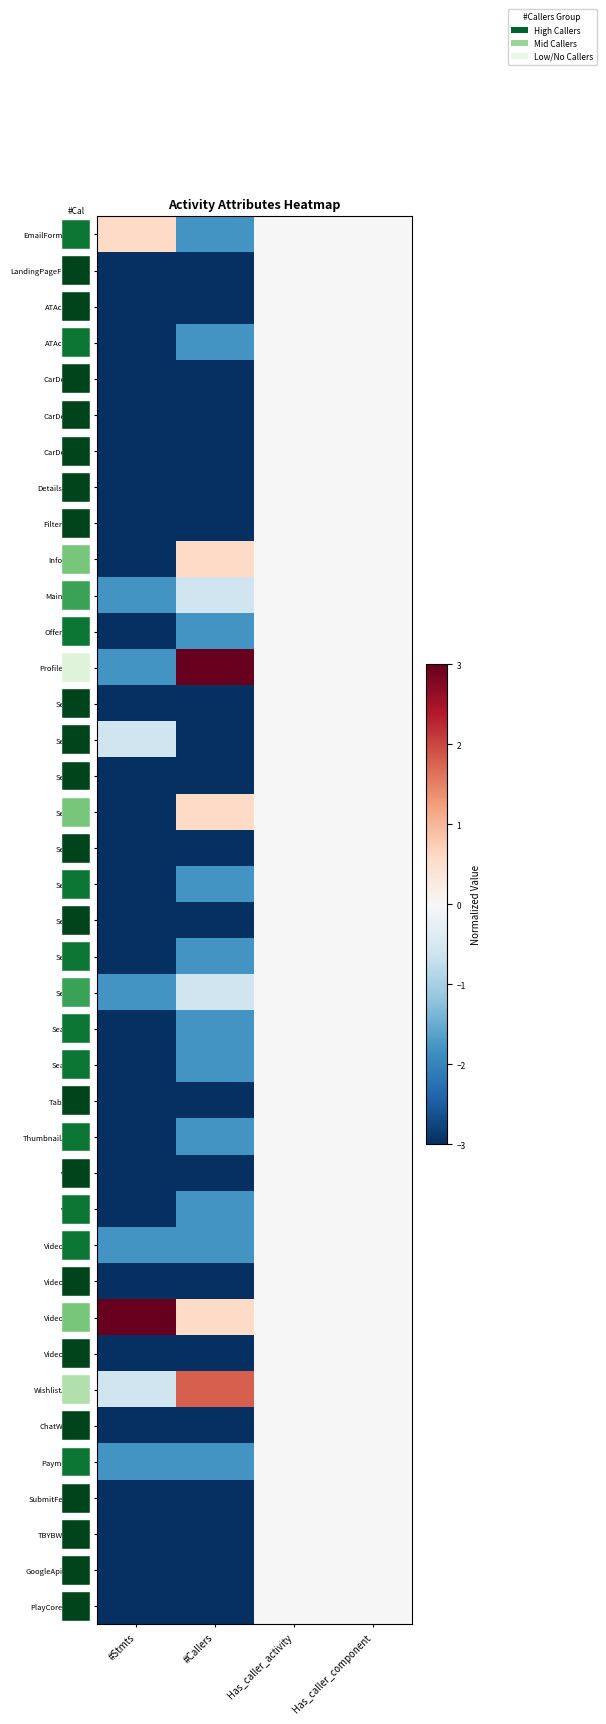

List the labels in order of FilterActivity value, largest first.

Has_caller_activity, Has_caller_component, #Stmts, #Callers